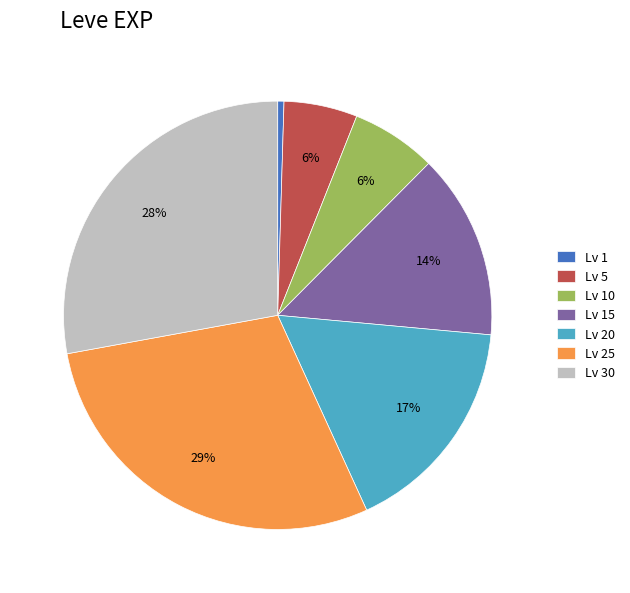

To the nearest percent, what percentage of the pie is Lv 10?

6%